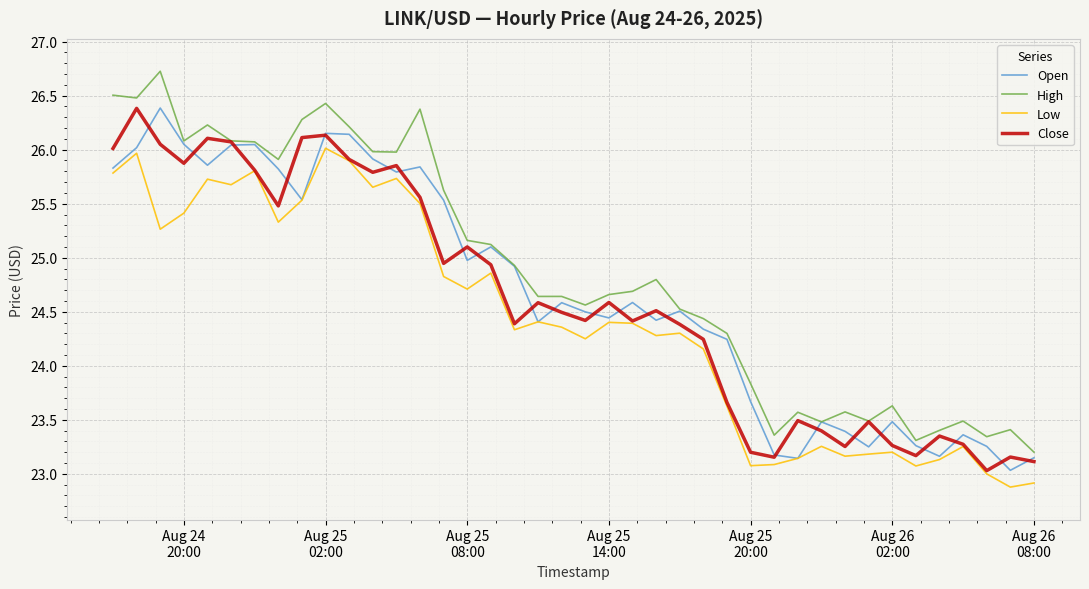

What is the maximum value shown in the chart?

26.7